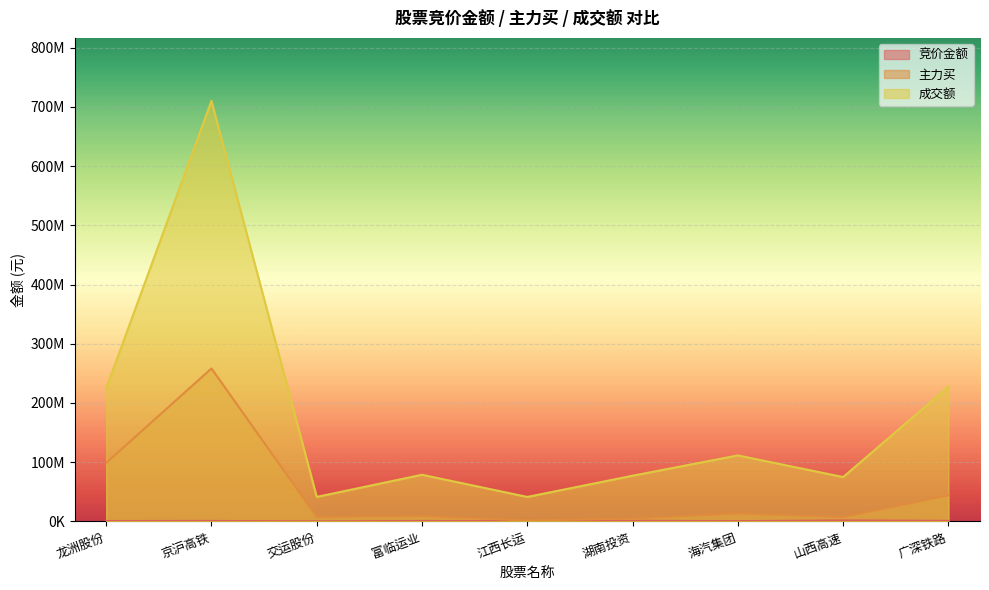

How many values in the 竞价金额 series exceed 743516?

4